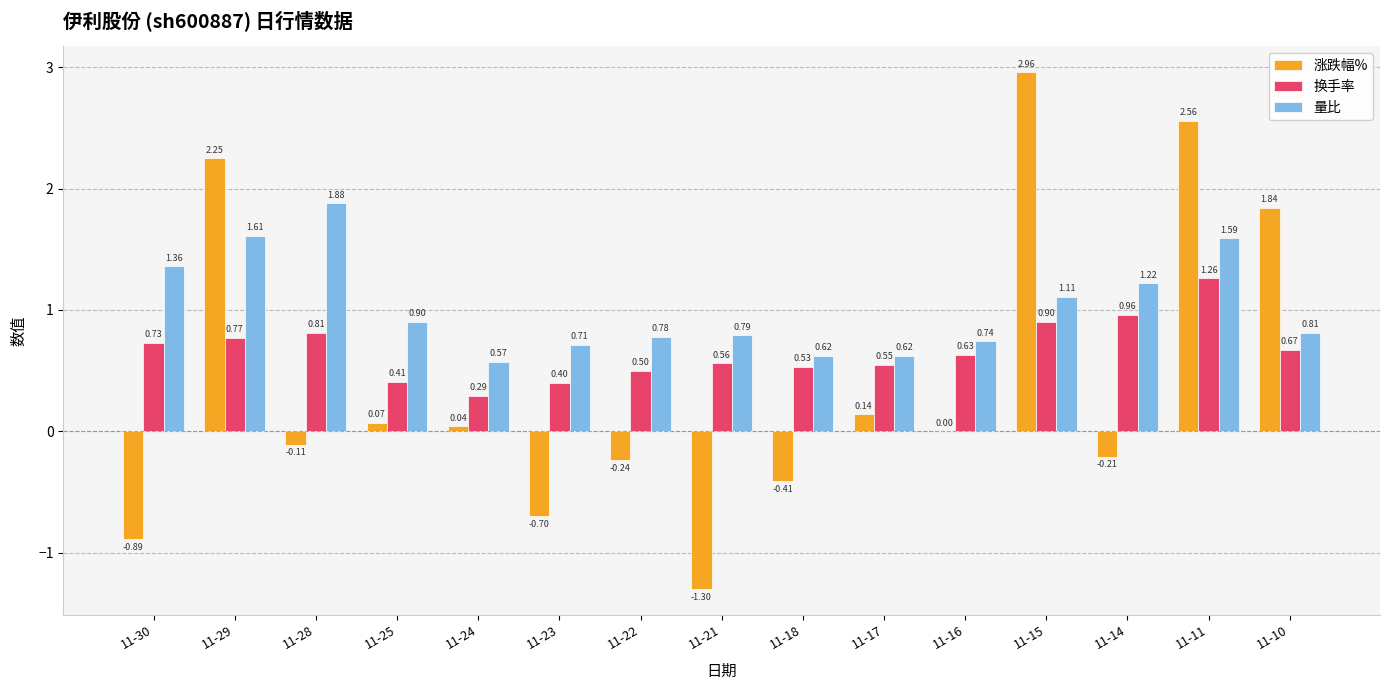

What is the sum of all 涨跌幅% values?

6.0